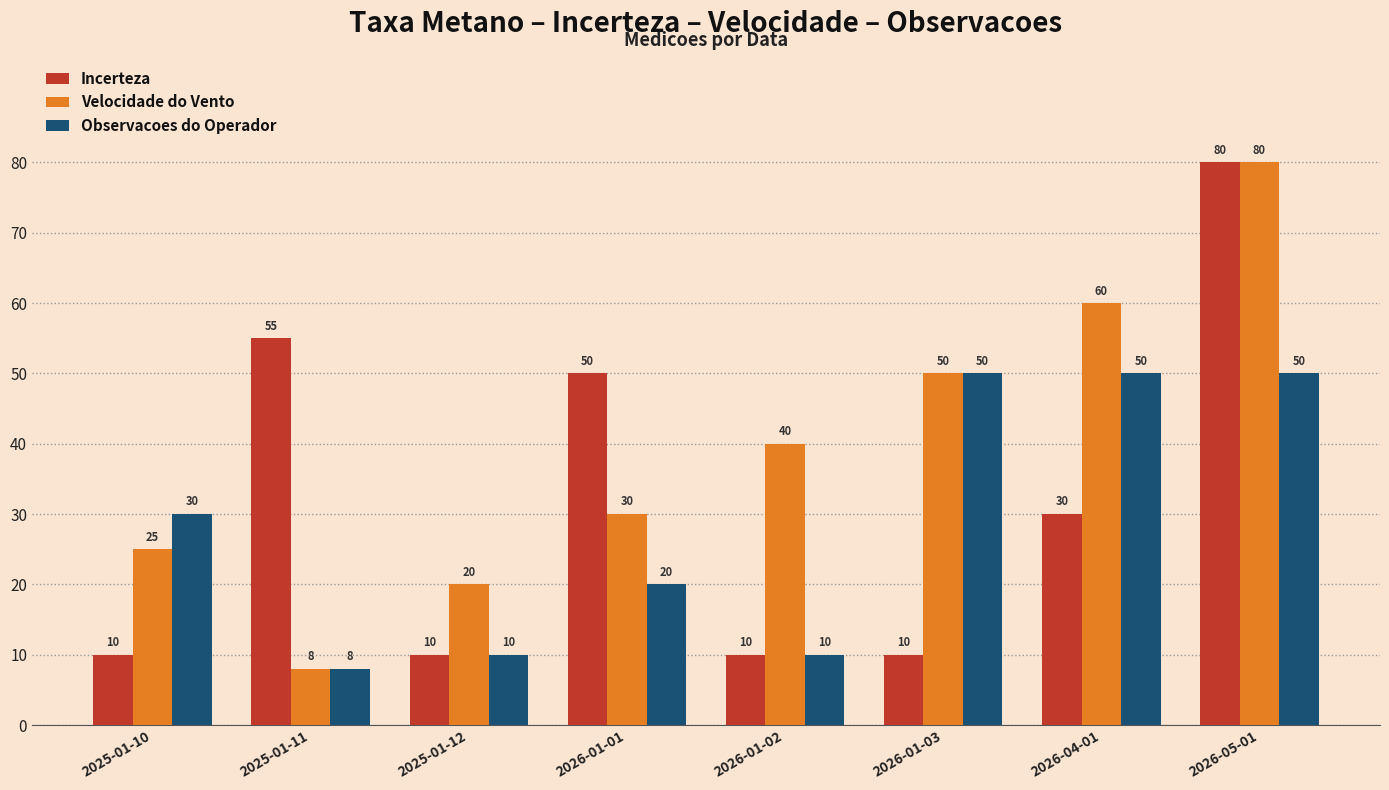

True or false: Incerteza has a value of 3 at 2025-01-12.

False